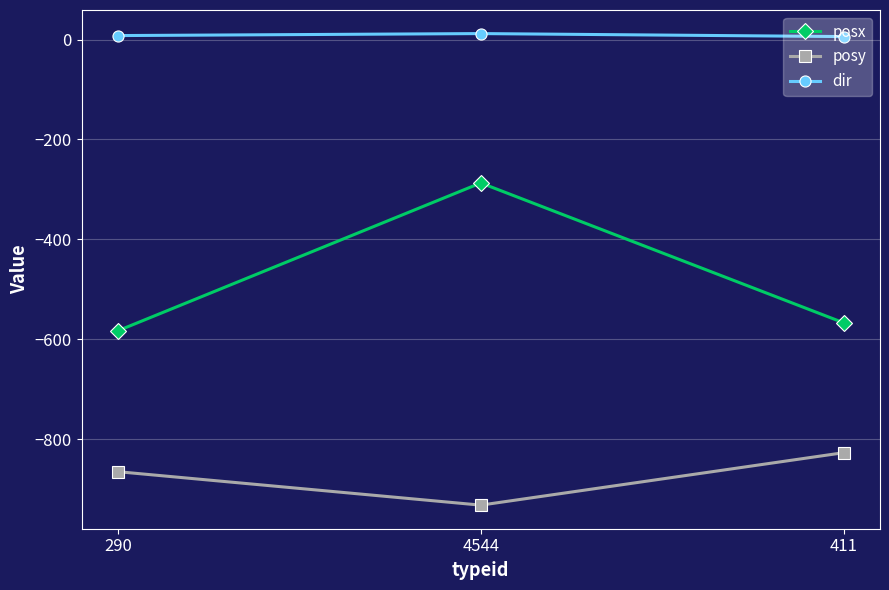

What is the value of the posy point at the 3rd from the left?

-827